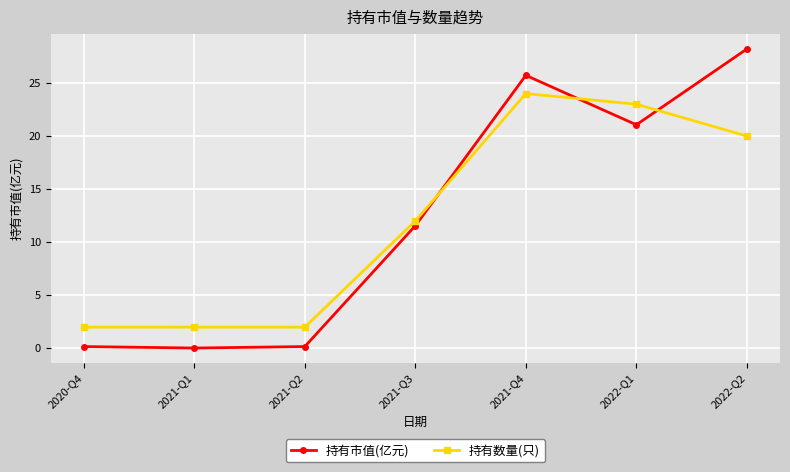

Does the chart have visible grid lines?

Yes